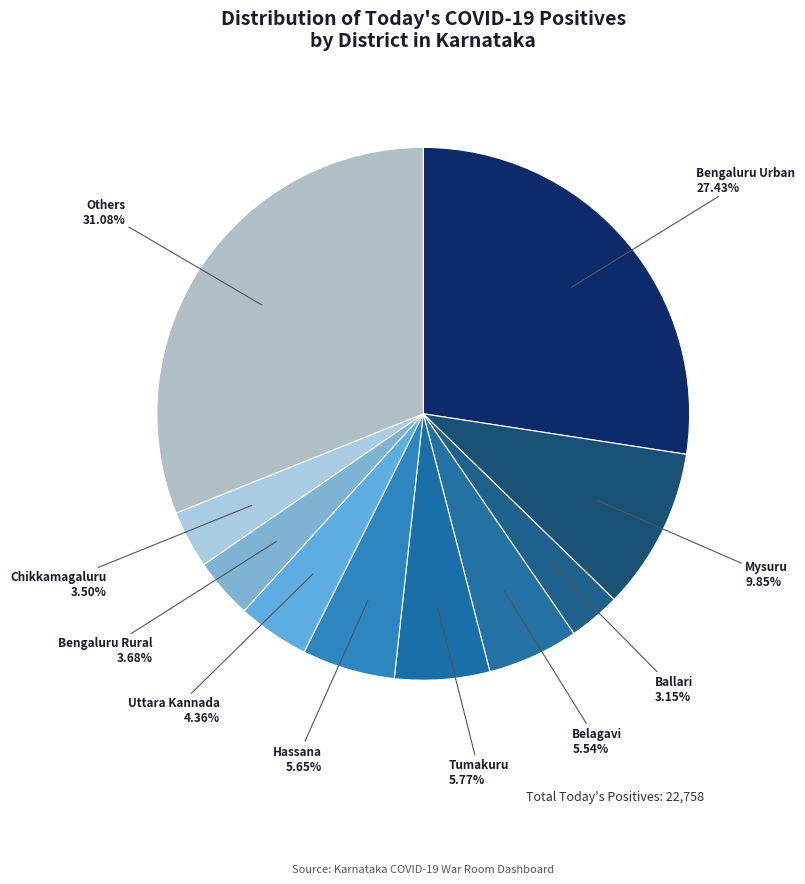

To the nearest percent, what is the average slice percentage?

10%